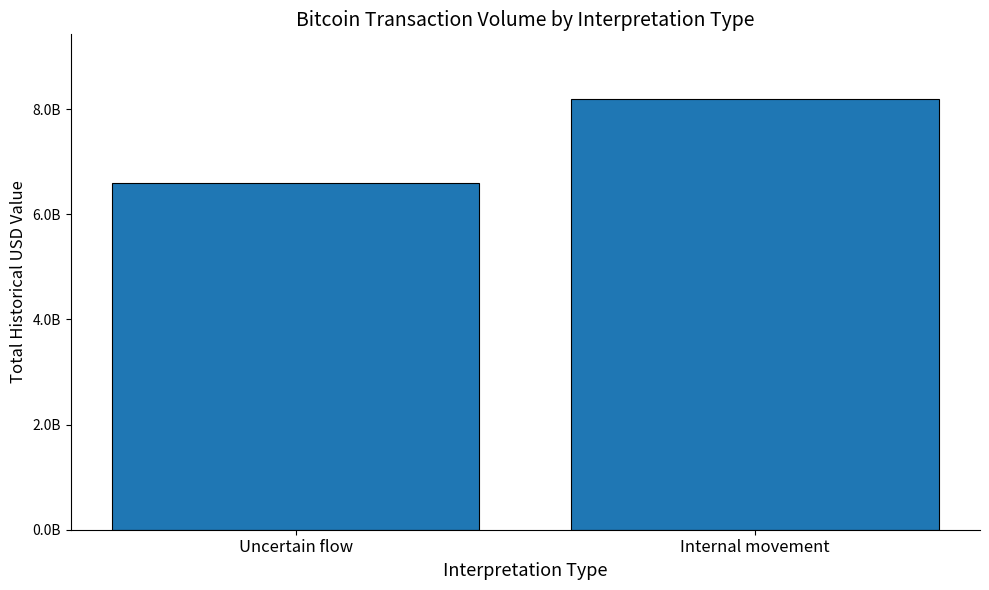

List the labels in order of value, largest first.

Internal movement, Uncertain flow